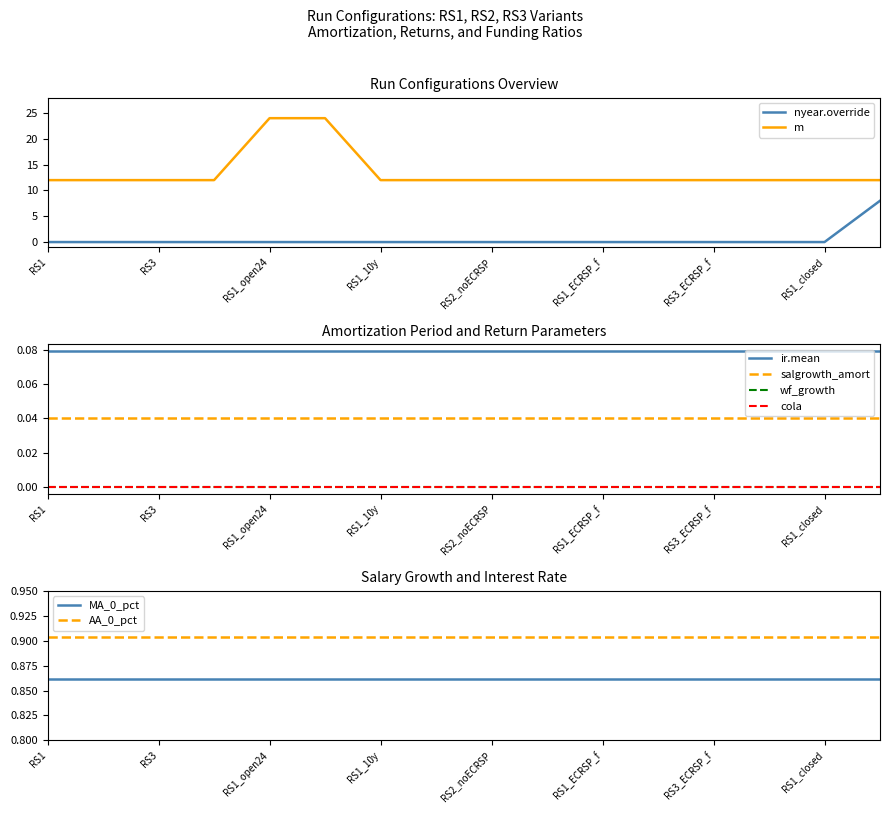

What value does the m series have at RS3?

12